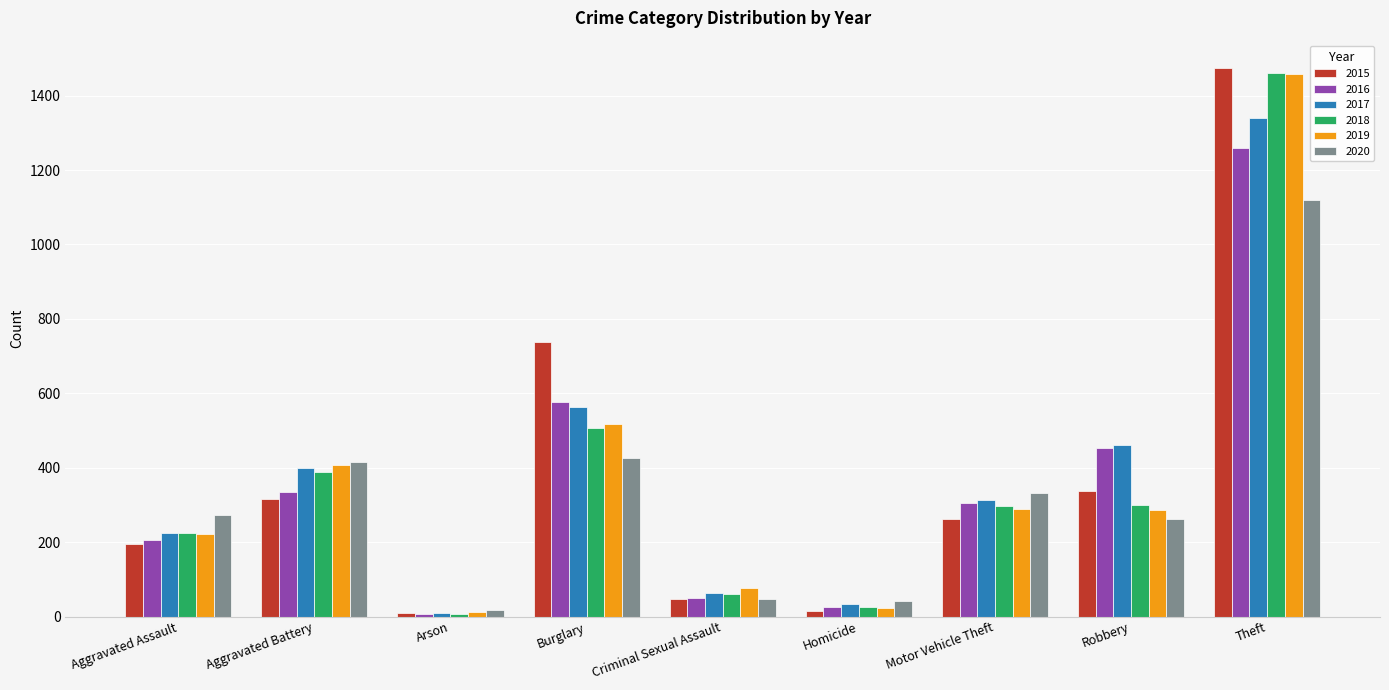

Between Robbery and Theft, which series saw the biggest shift?

2019